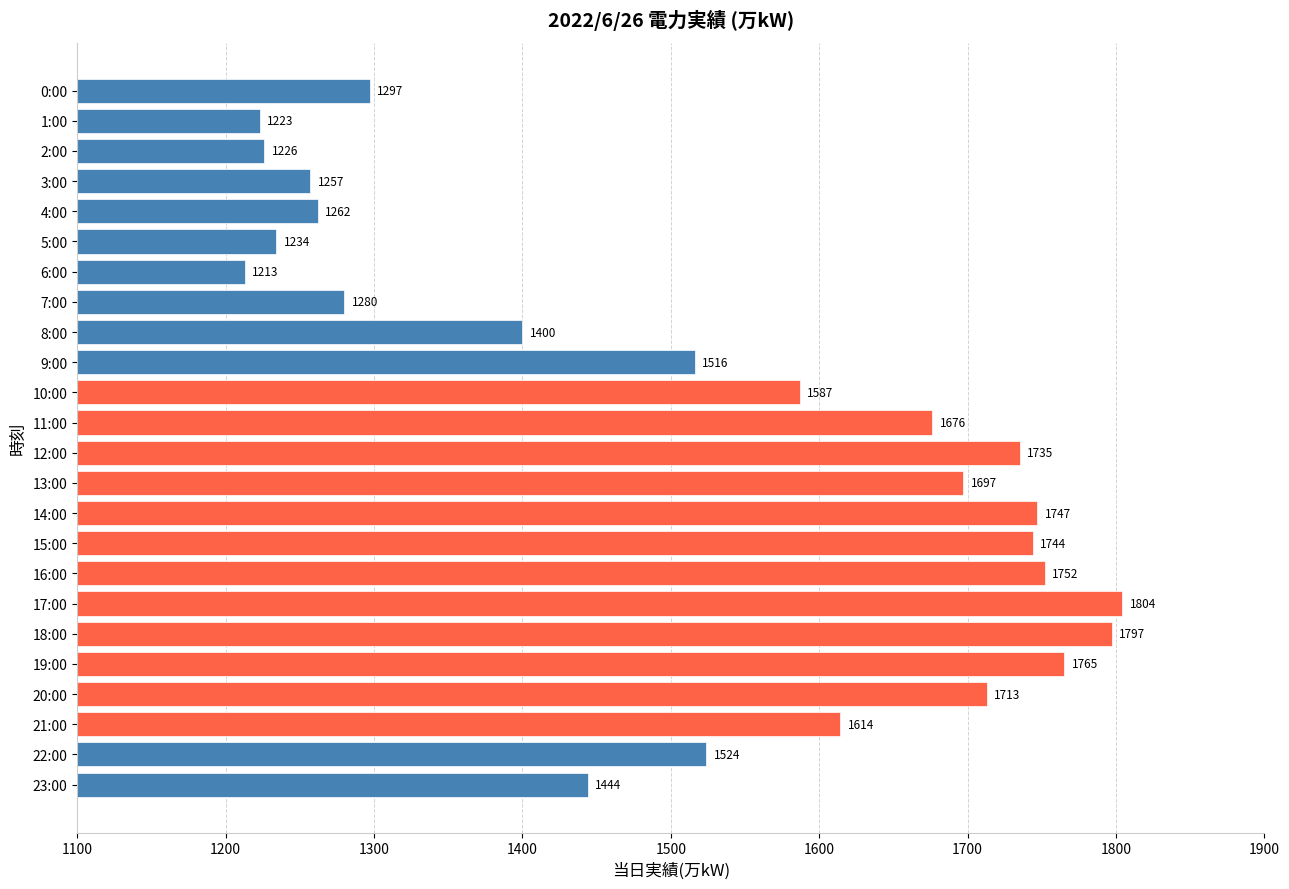

Reading bottom to top, what are all the values shown in this chart?

1444	1524	1614	1713	1765	1797	1804	1752	1744	1747	1697	1735	1676	1587	1516	1400	1280	1213	1234	1262	1257	1226	1223	1297